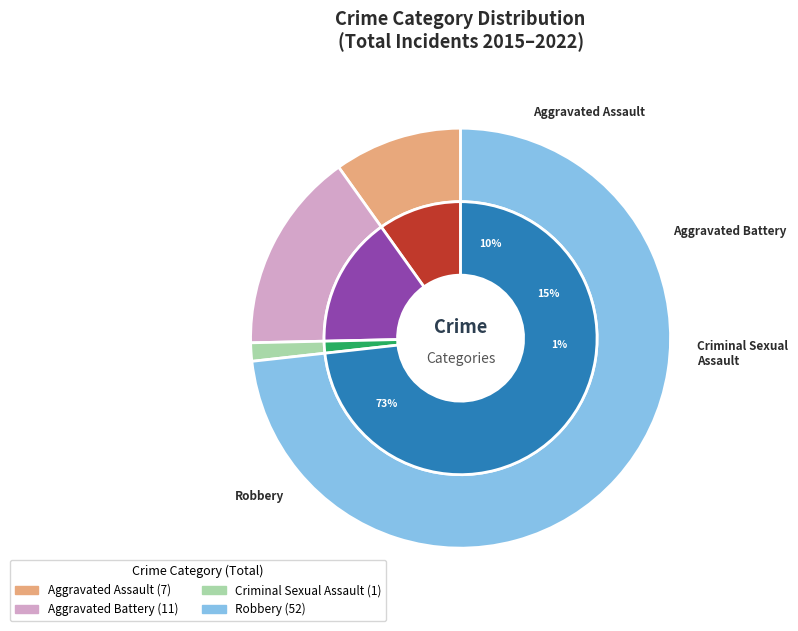

To the nearest percent, what is the difference between the Criminal Sexual Assault and Aggravated Battery slice percentages?

14%